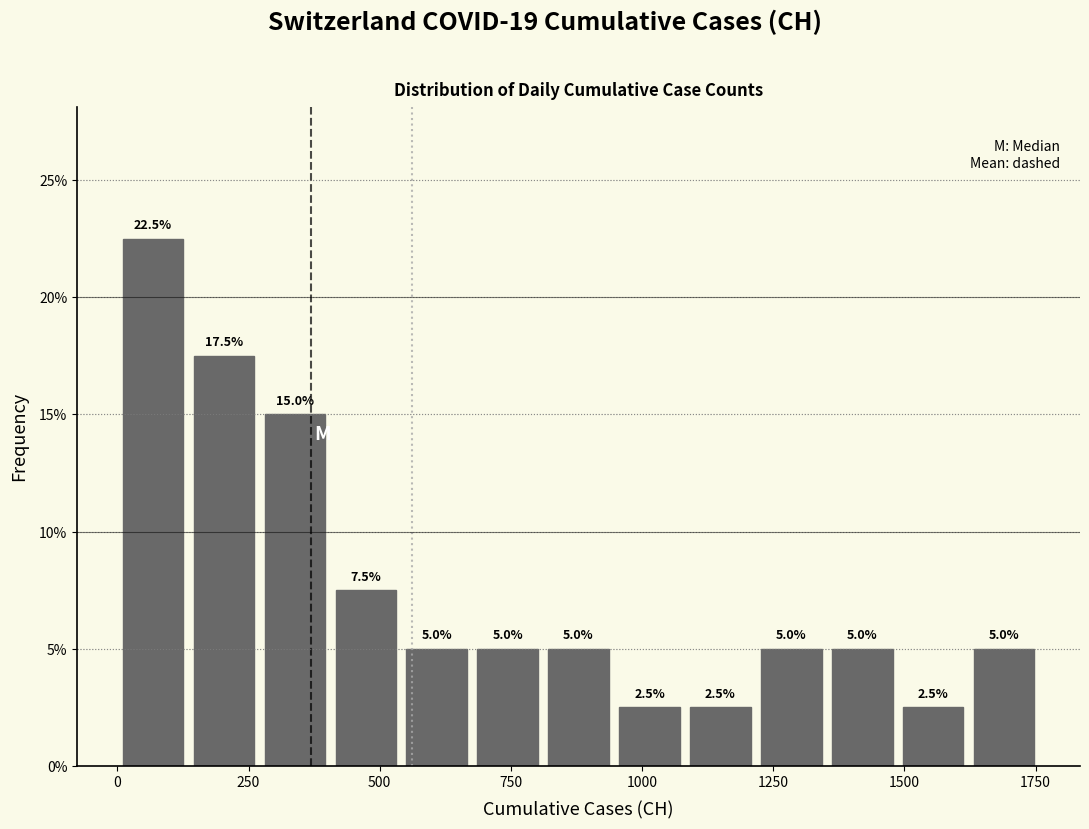

Read against the x-axis, roughly where is the centre of the tallest bar?

50